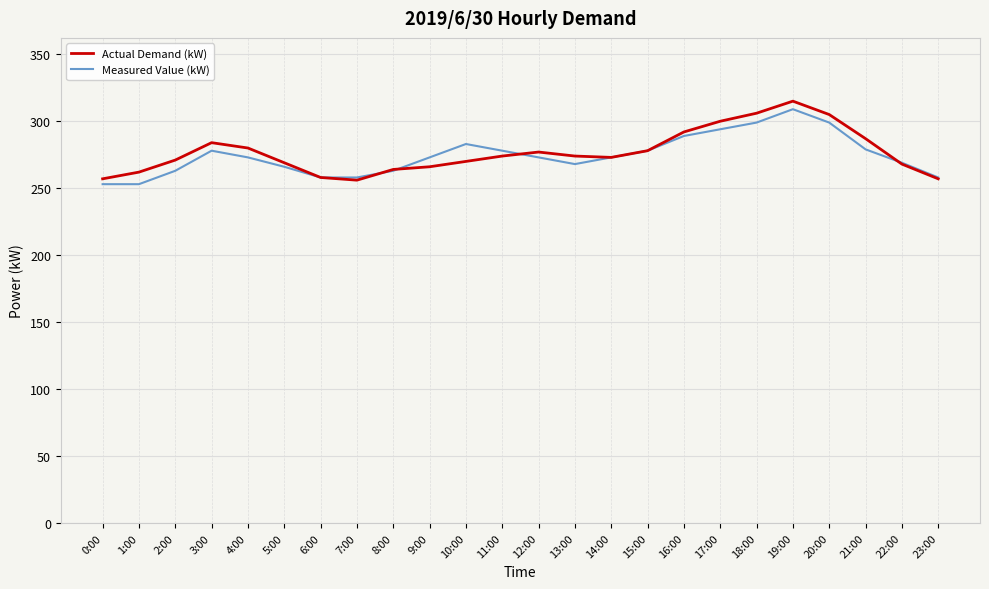

What is the greatest value displayed?

315